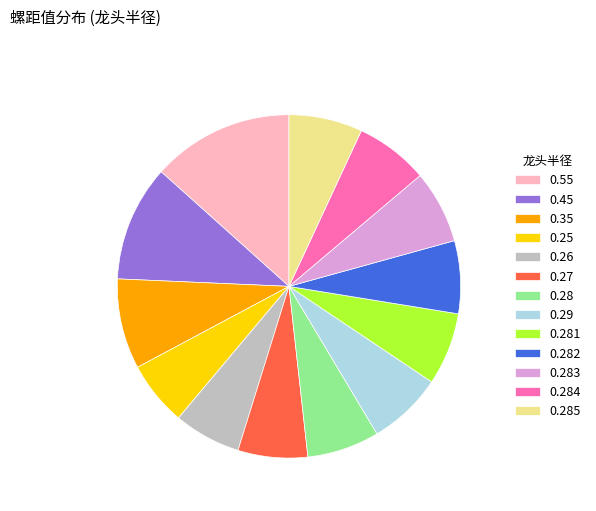

How many segments does this pie chart have?

13